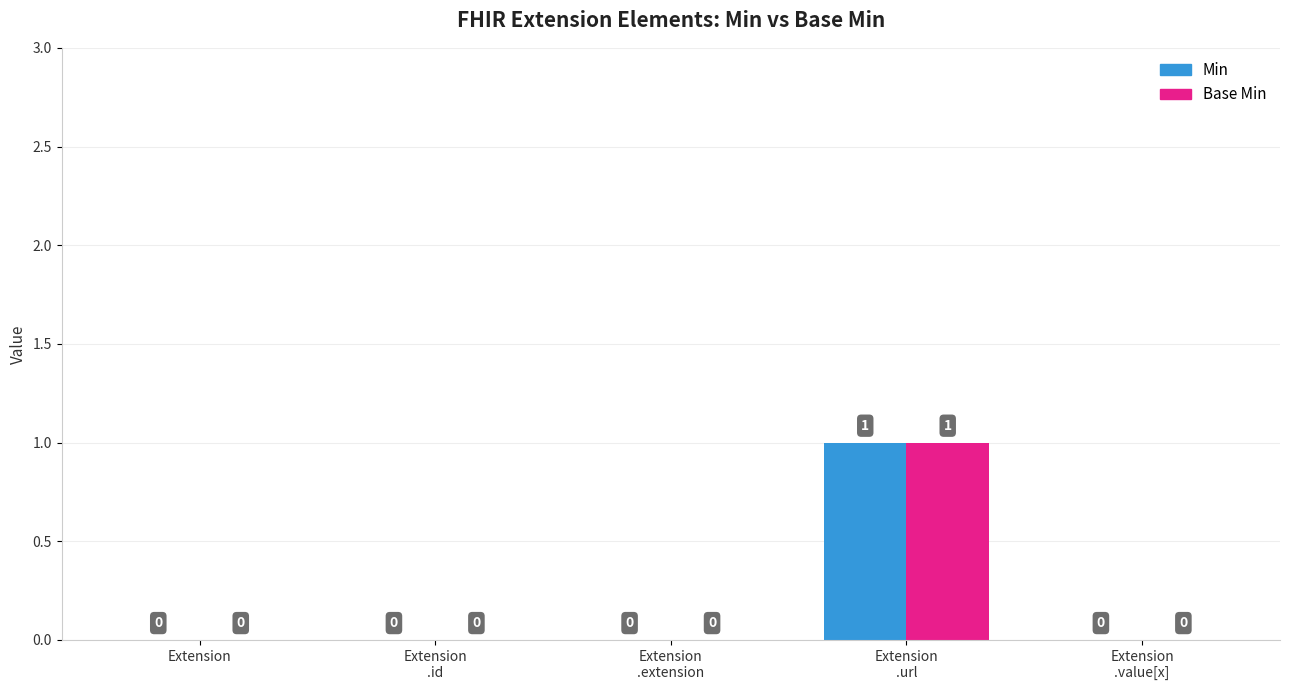

Reading right to left, what are all the values shown in this chart?

Min: 0	1	0	0	0
Base Min: 0	1	0	0	0